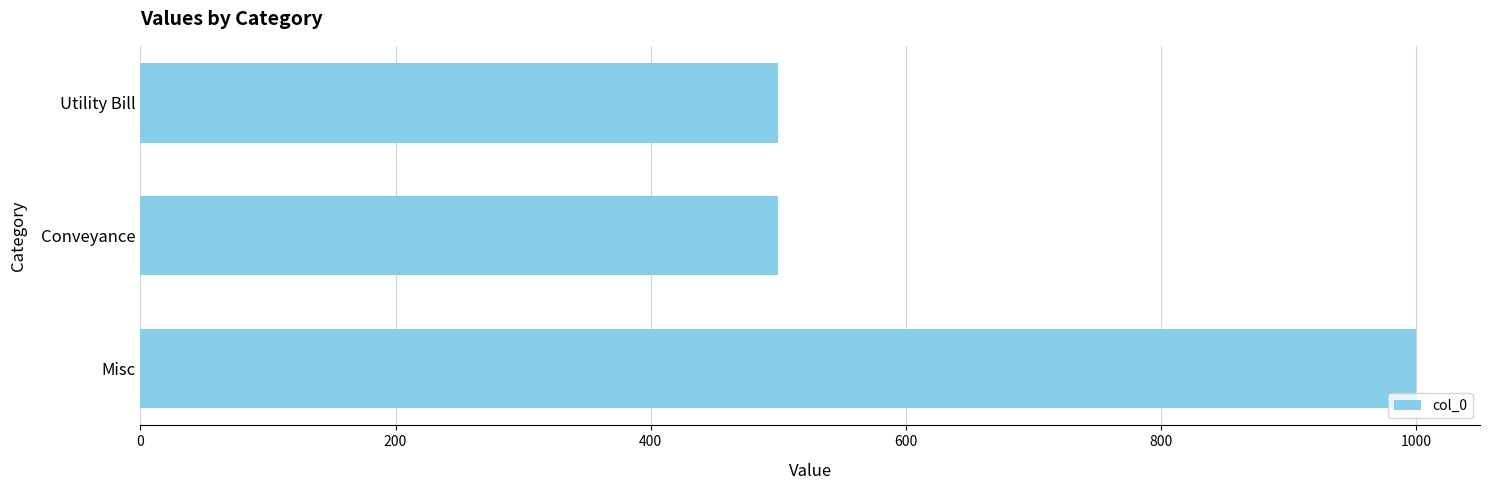

The value at Conveyance is 500. True or false?

True